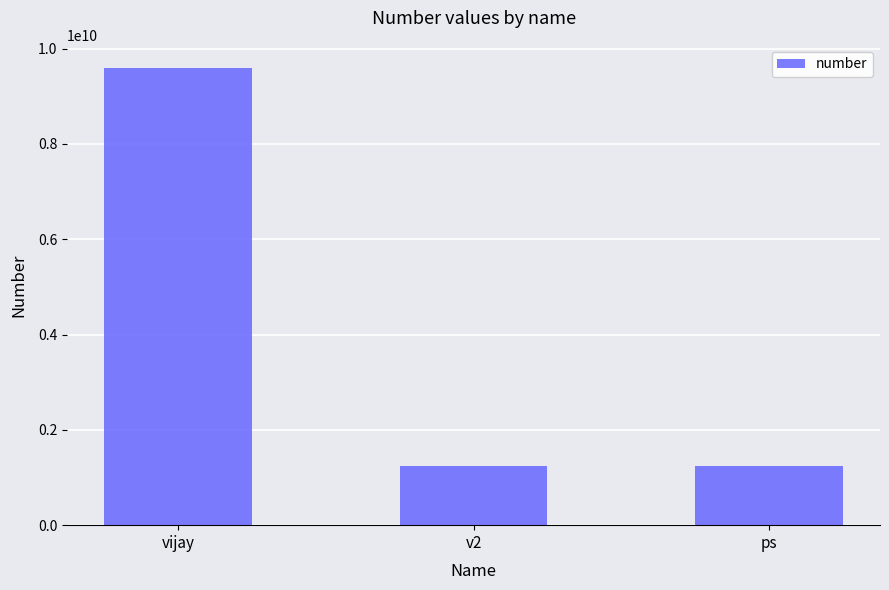

What is the difference between the second highest and minimum values?

90